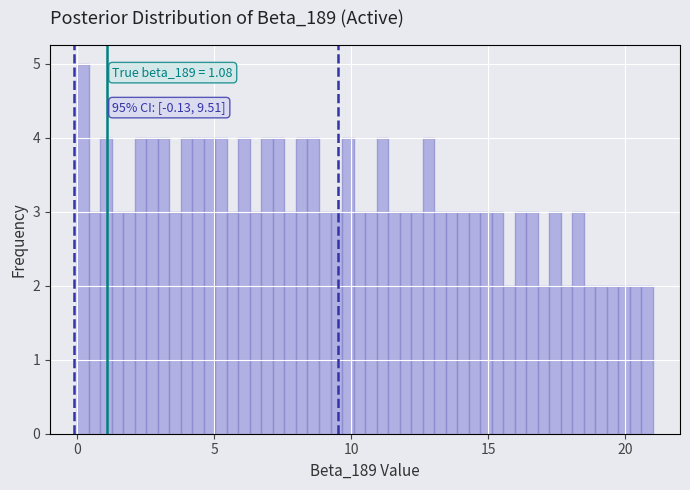

Around what value on the x-axis is the tallest bar? Give the approximate position of its centre, as read against the axis.

0.0